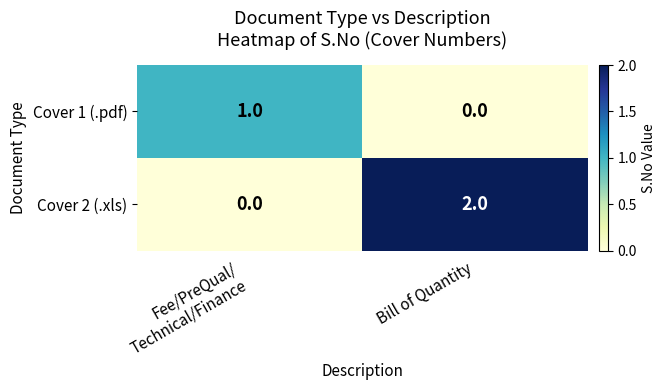

True or false: Cover 1 (.pdf) has a value of 0 at Bill of Quantity.

True